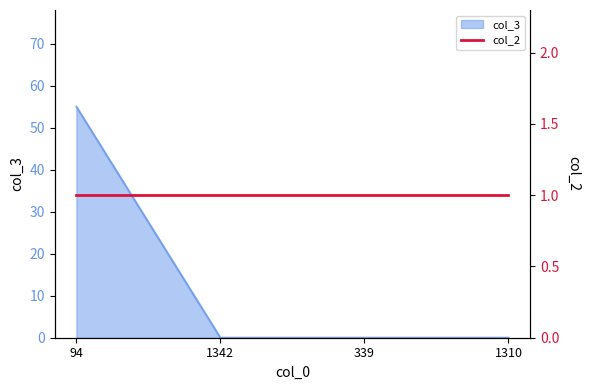

True or false: there are more than 1 points higher than both neighbors.

False